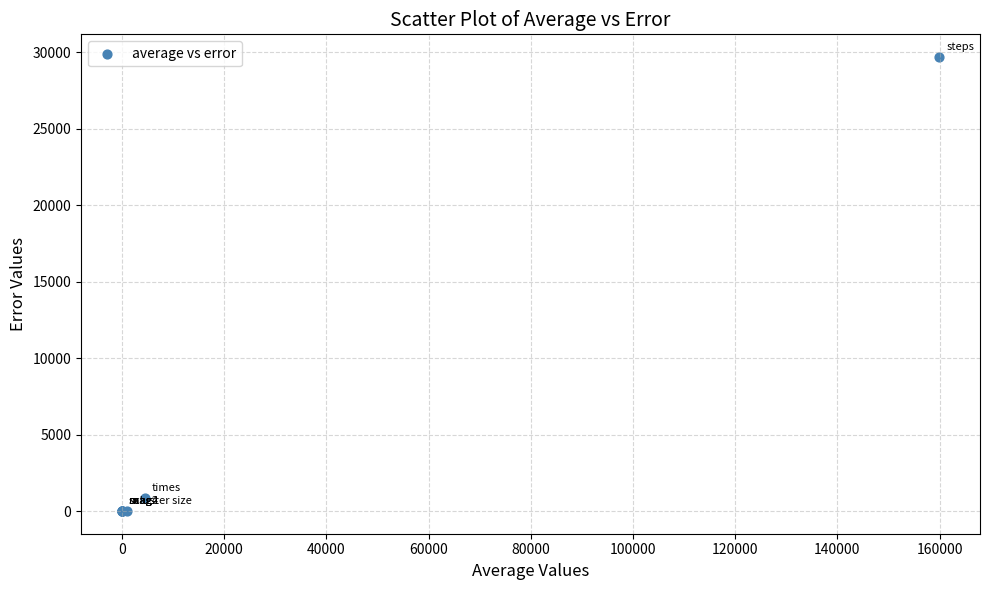

What Y value in the scatter plot is closest to 14840?

838.4